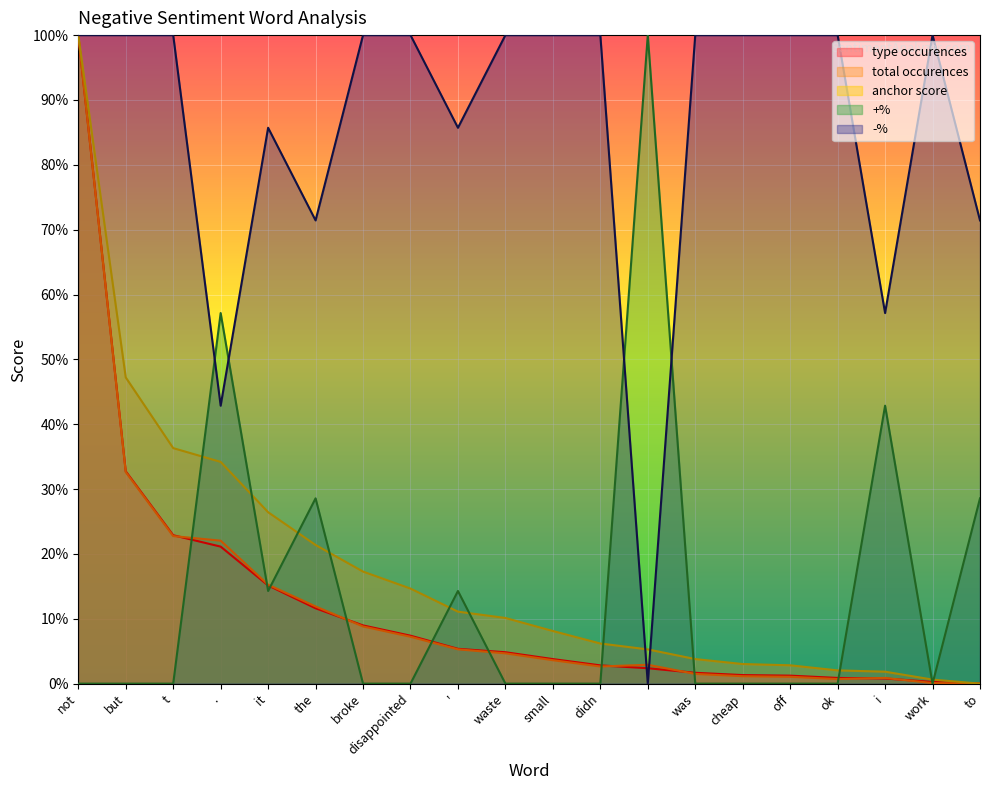

How many lines are shown in the chart?

5